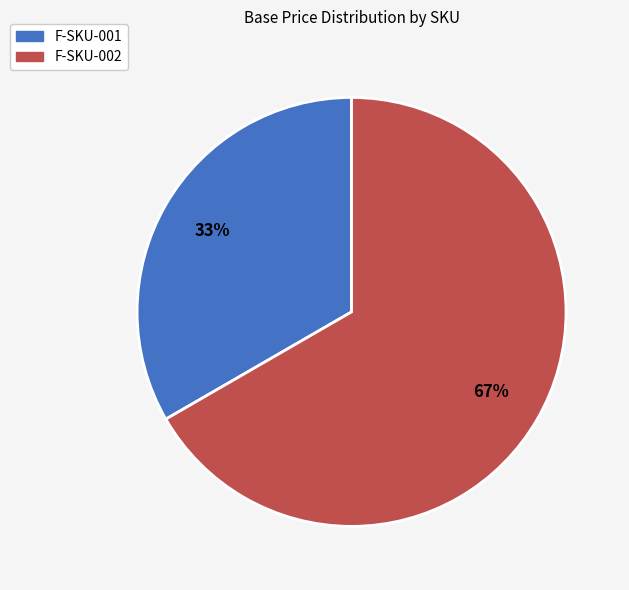

What is the smallest slice in the pie chart?

F-SKU-001